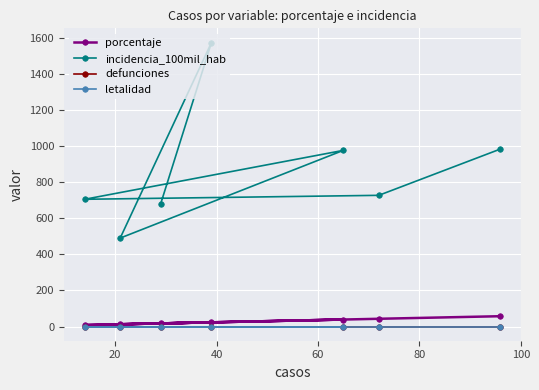

True or false: porcentaje and letalidad intersect in this chart.

False